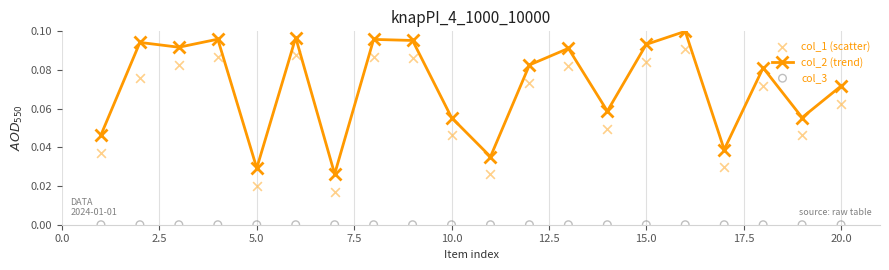

Which series contains the highest Y value?

col_2 (trend)